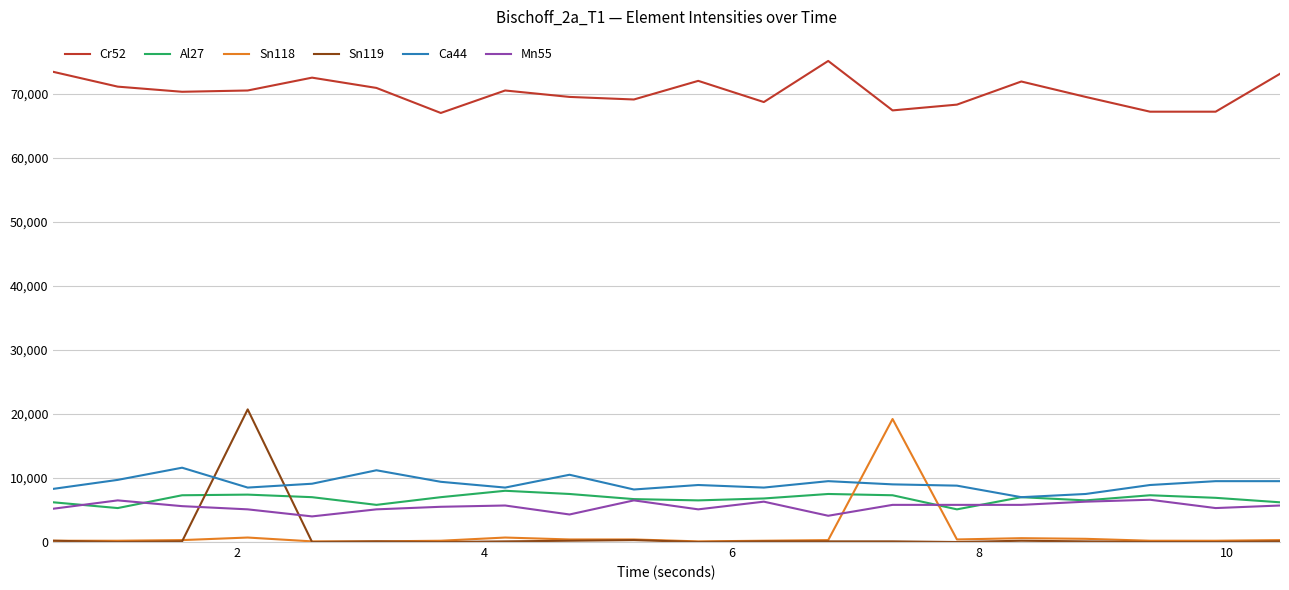

Which series has the largest total across all categories?

Cr52